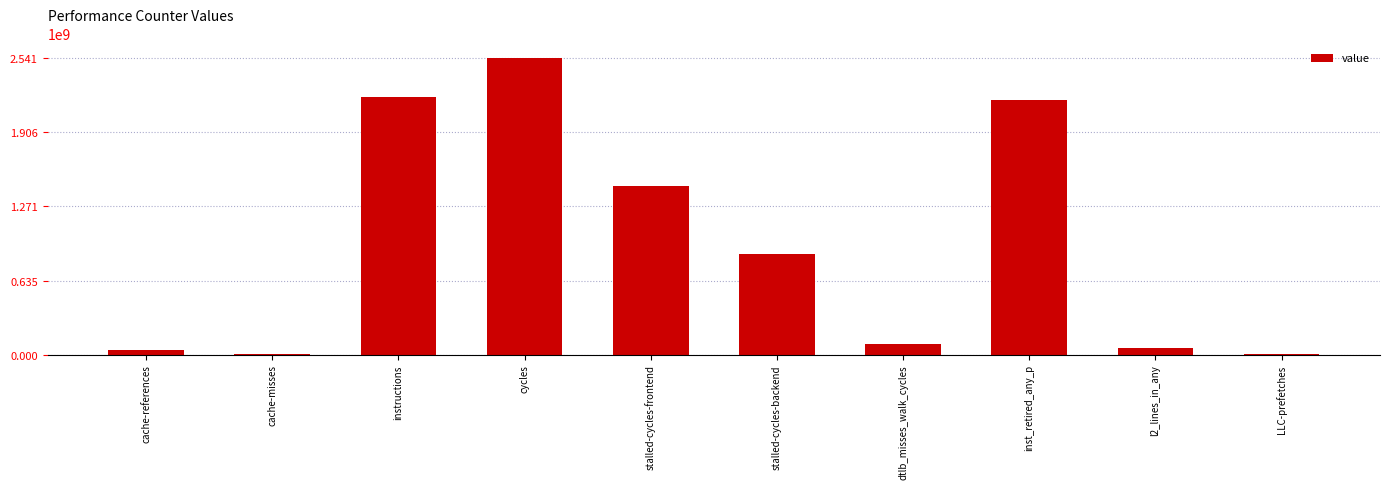

Between cycles and LLC-prefetches, which is larger?

cycles